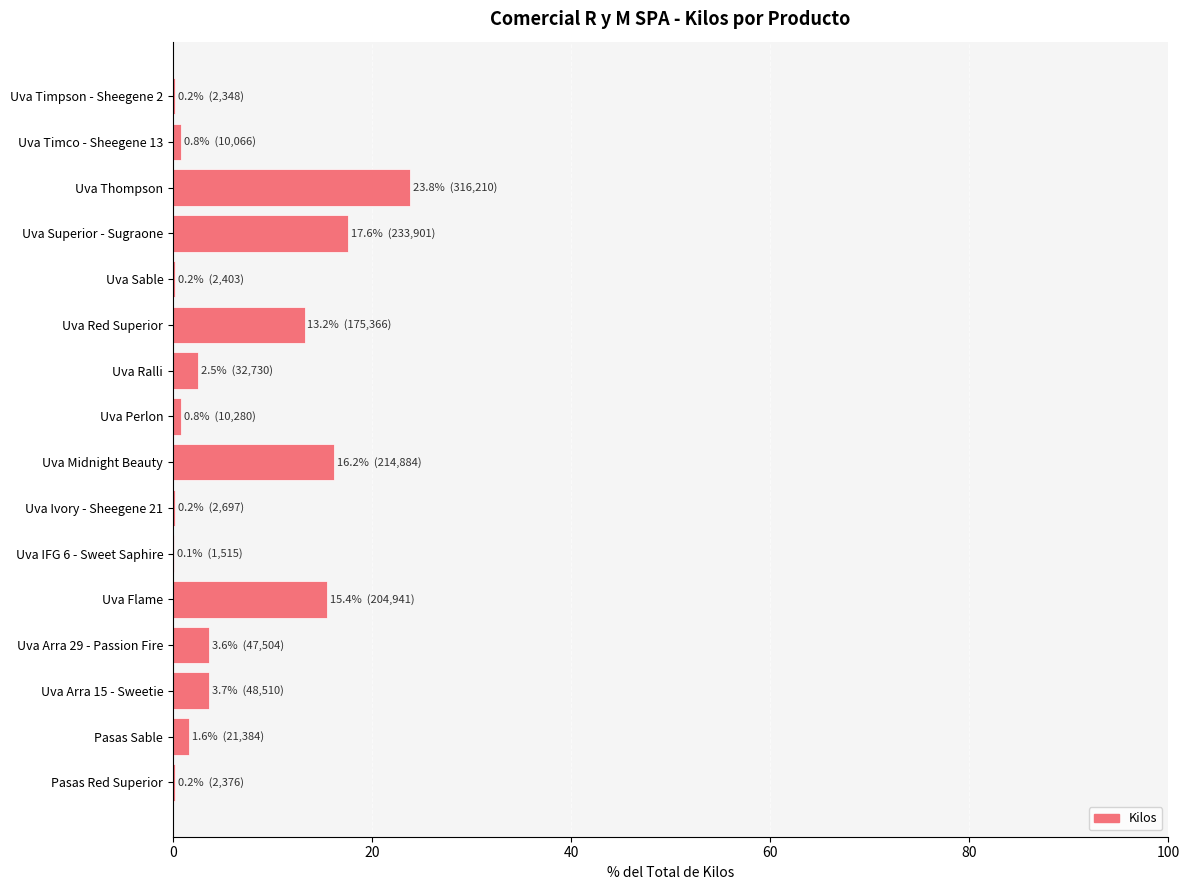

Is it true that the value at Uva Thompson is 15.8?

False